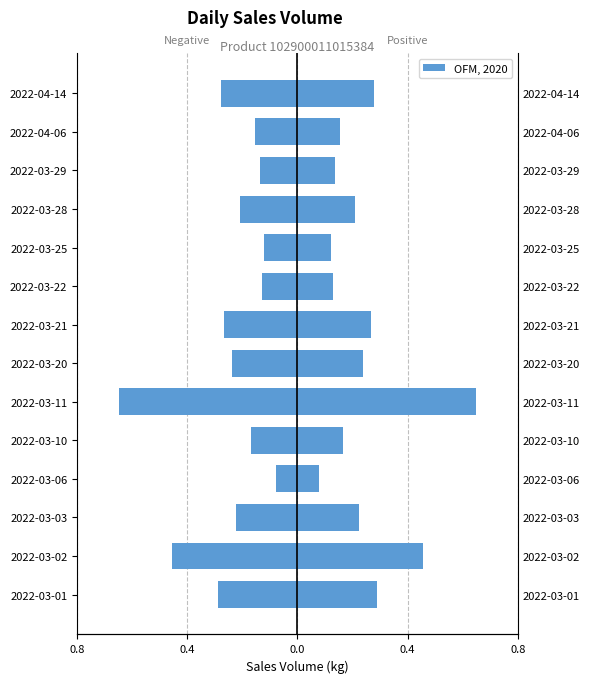

How many bars are there in each group?

2